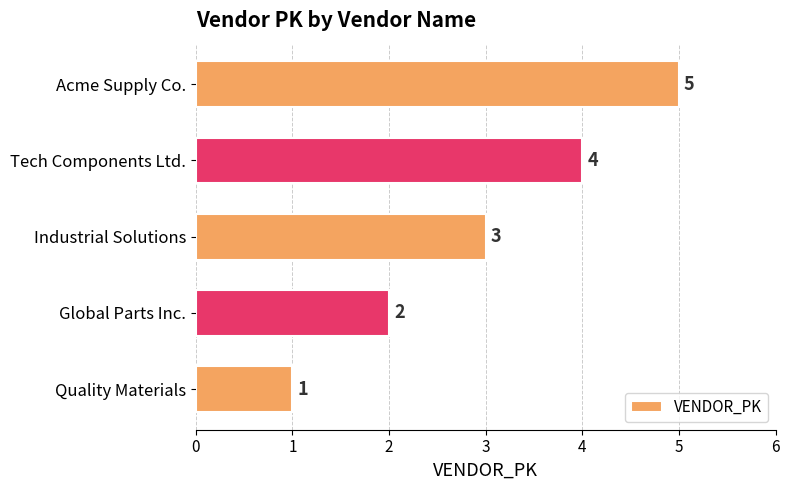

What is the change in value from Tech Components Ltd. to Acme Supply Co.?

+1